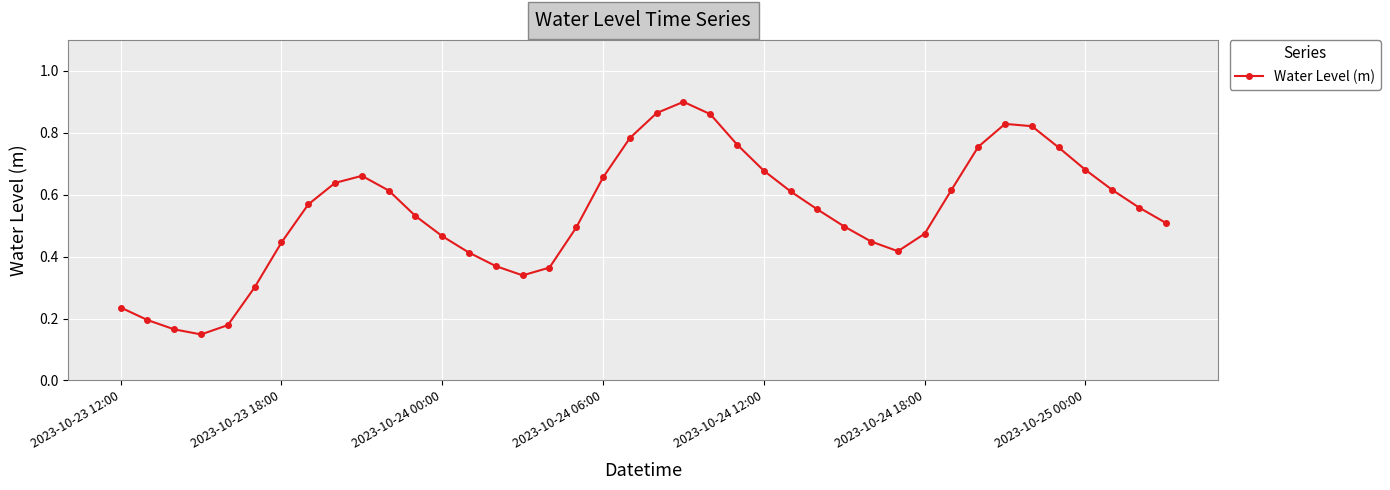

What is the sum of all values?

21.8